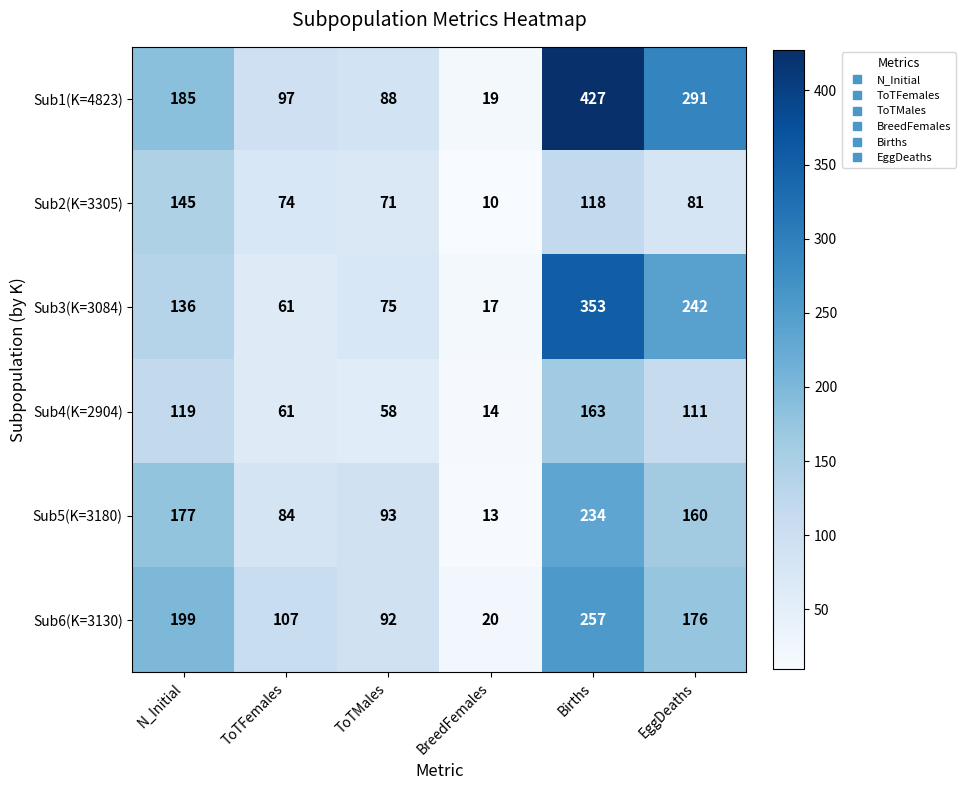

Rank the series by their maximum value, from highest to lowest.

Sub1(K=4823), Sub3(K=3084), Sub6(K=3130), Sub5(K=3180), Sub4(K=2904), Sub2(K=3305)